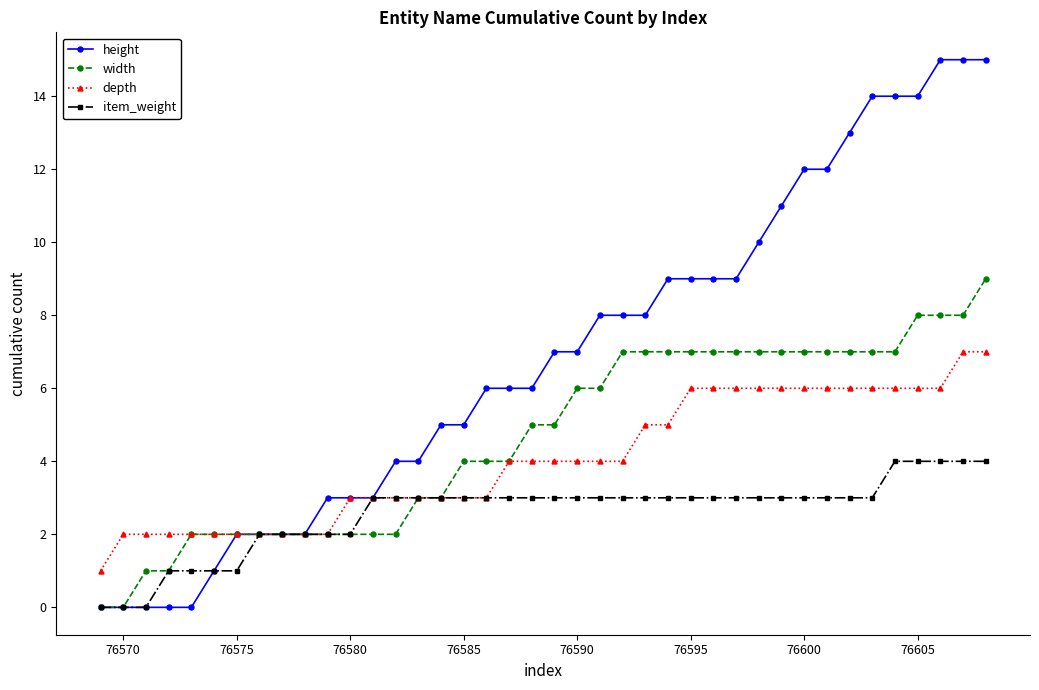

List the series in order of their peak value, lowest first.

item_weight, depth, width, height